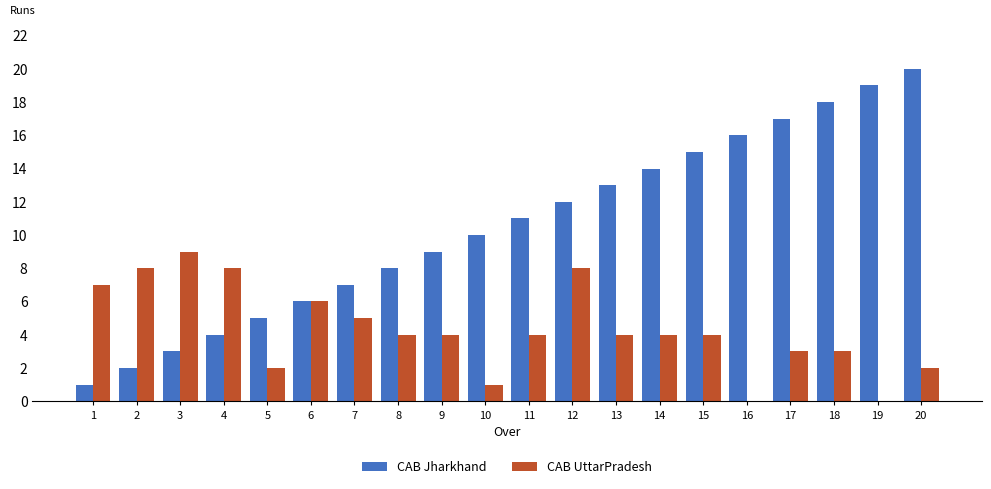

Is it true that CAB Jharkhand equals 16 at 16?

True